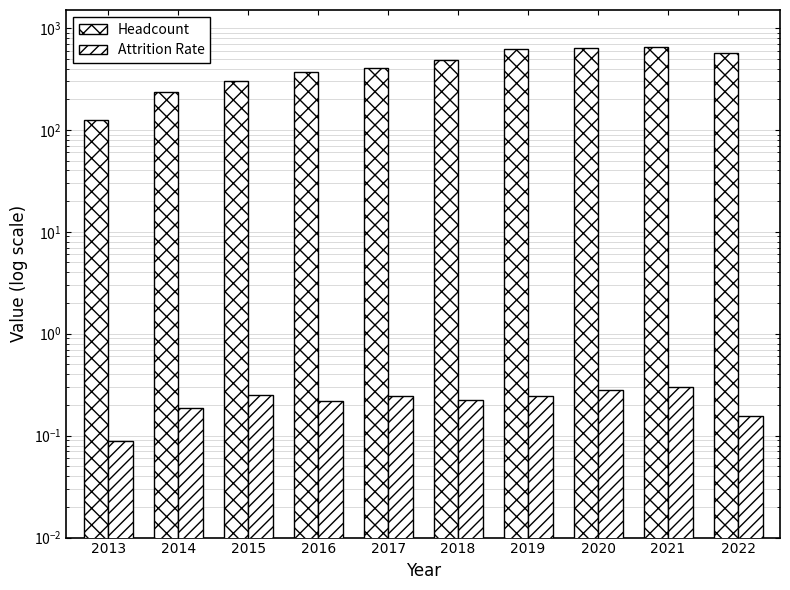

What is the difference between the highest and lowest values at 2014?

232.8